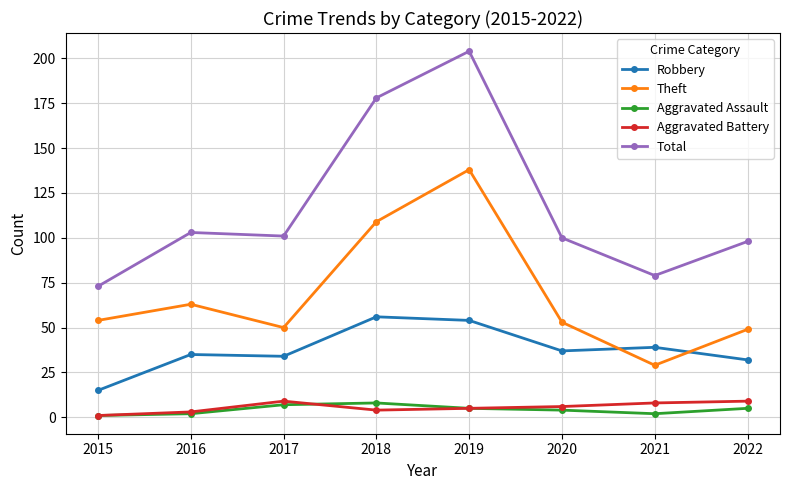

What is the total value across all series at 2015?

144